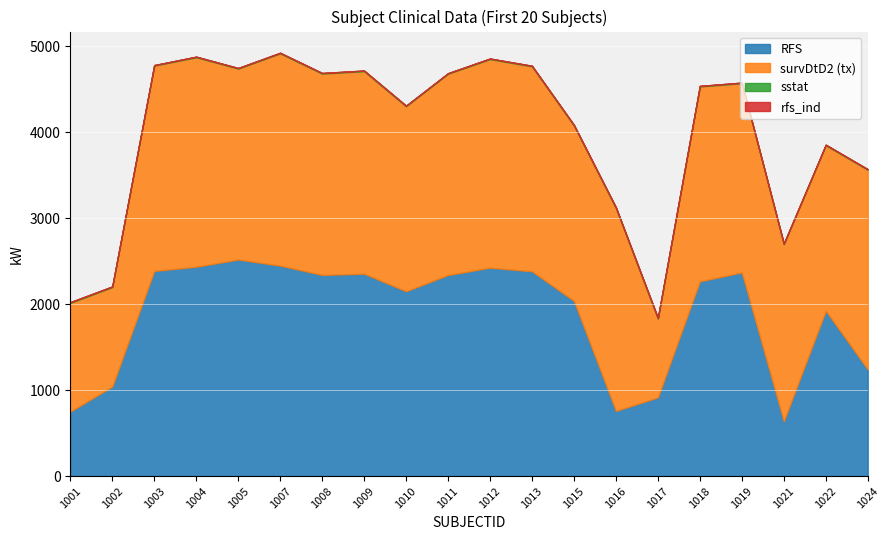

What is the maximum value for RFS?

2520